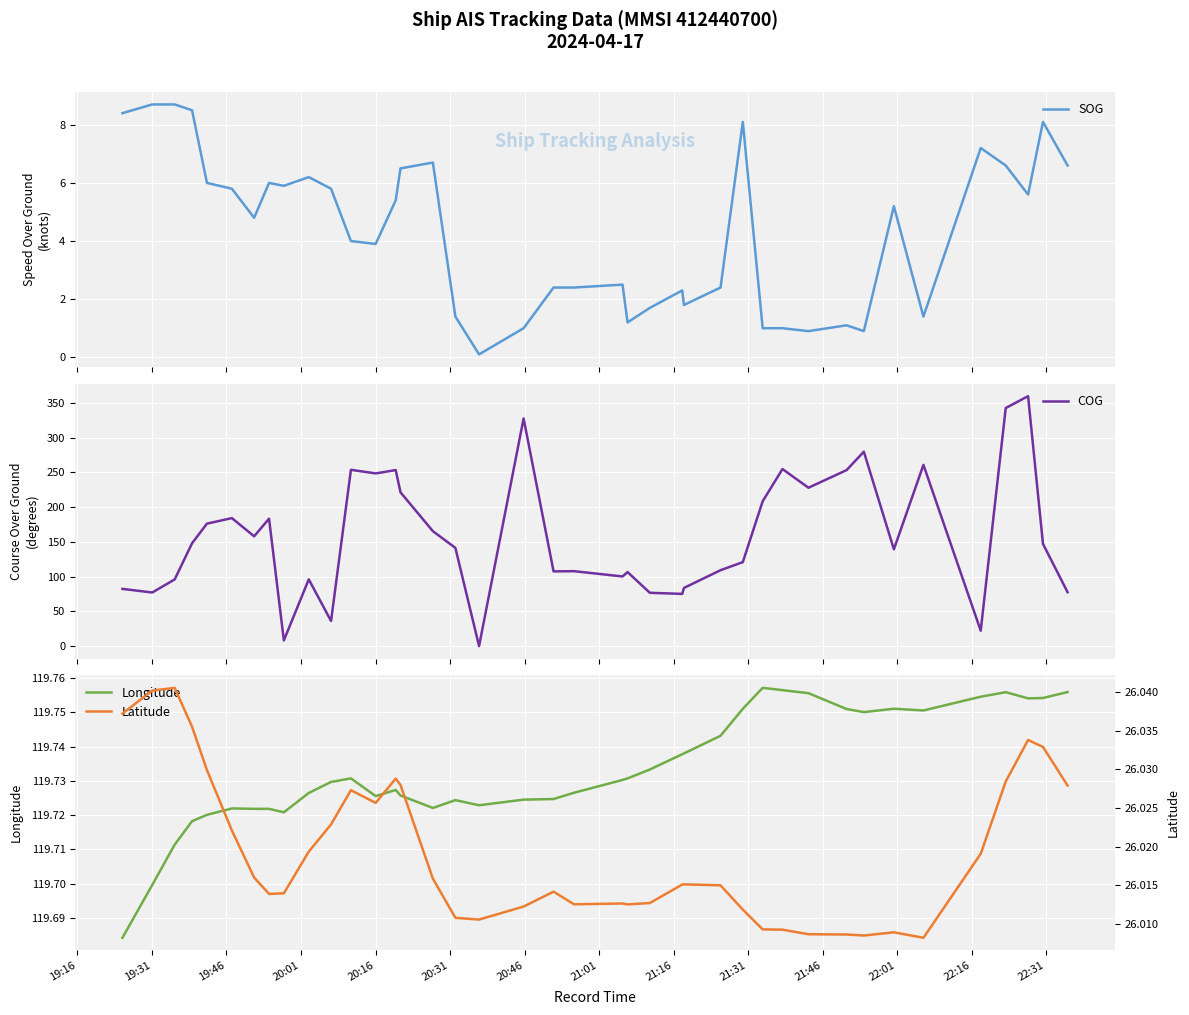

How many times do COG and SOG cross each other?

2